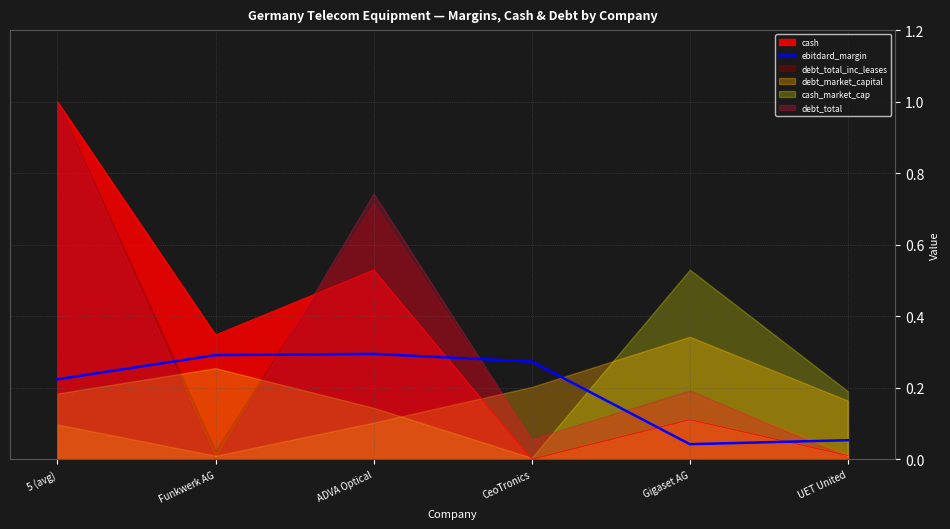

The ebitdard_margin series shows 0.2 at ADVA Optical. True or false?

False